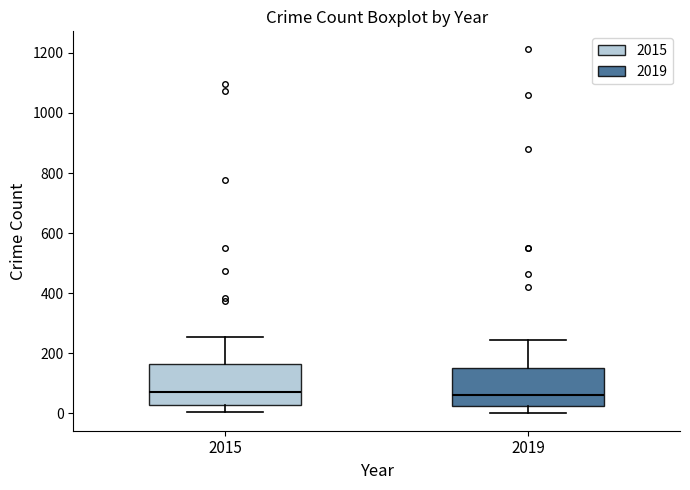

Reading left to right, transcribe this box plot: for each box, give where its median line is, the range the box spans, and where its two whiskers end, as read against the y-axis. The values are not printed on the chart, so give them approximately, as read against the axis.

2015: median 80, box 20 to 160, whiskers 0 to 260
2019: median 60, box 20 to 160, whiskers 0 to 240